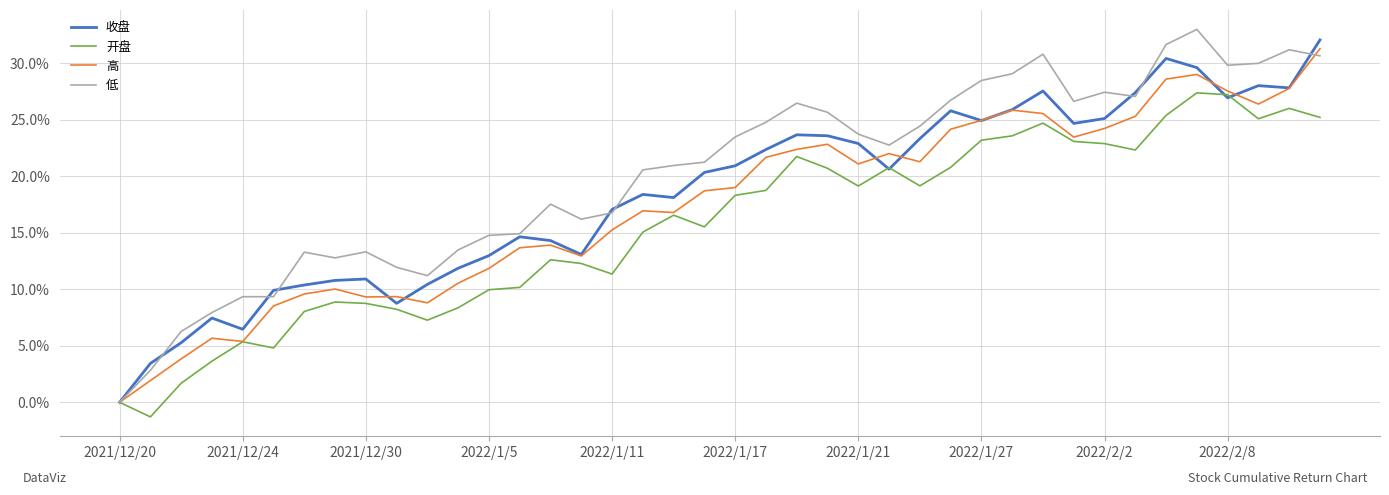

What is the maximum value for 开盘?

27.4